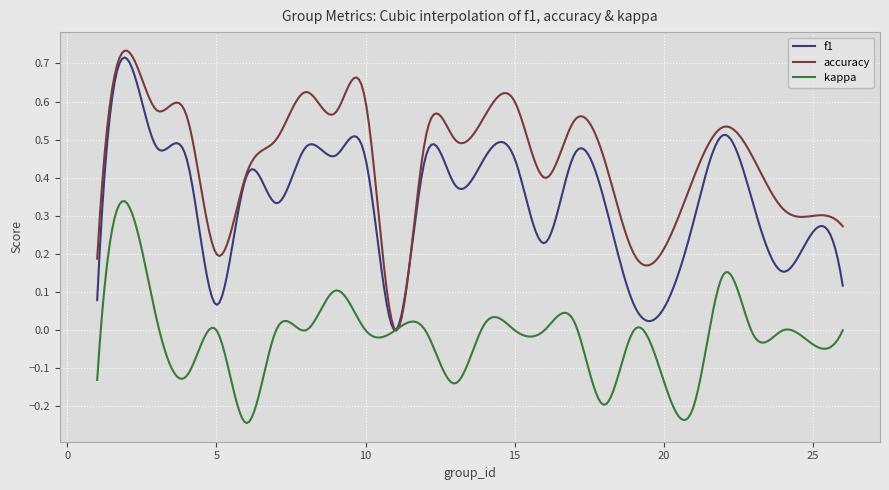

What are all the series names shown in the legend?

f1, accuracy, kappa